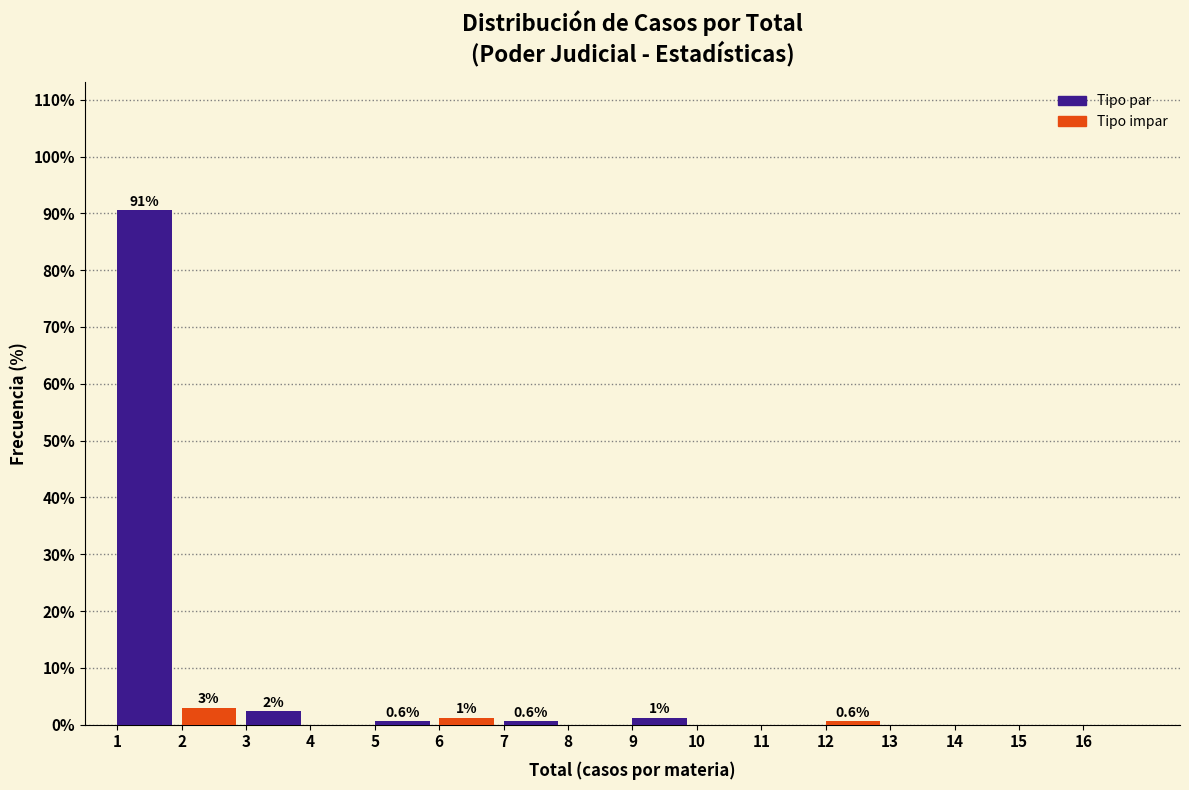

Which range on the x-axis has the tallest bar?

1 to 2